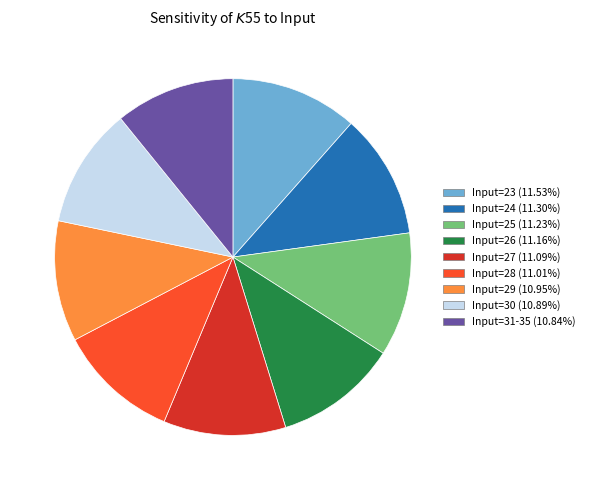

How many slices are in this pie chart?

9